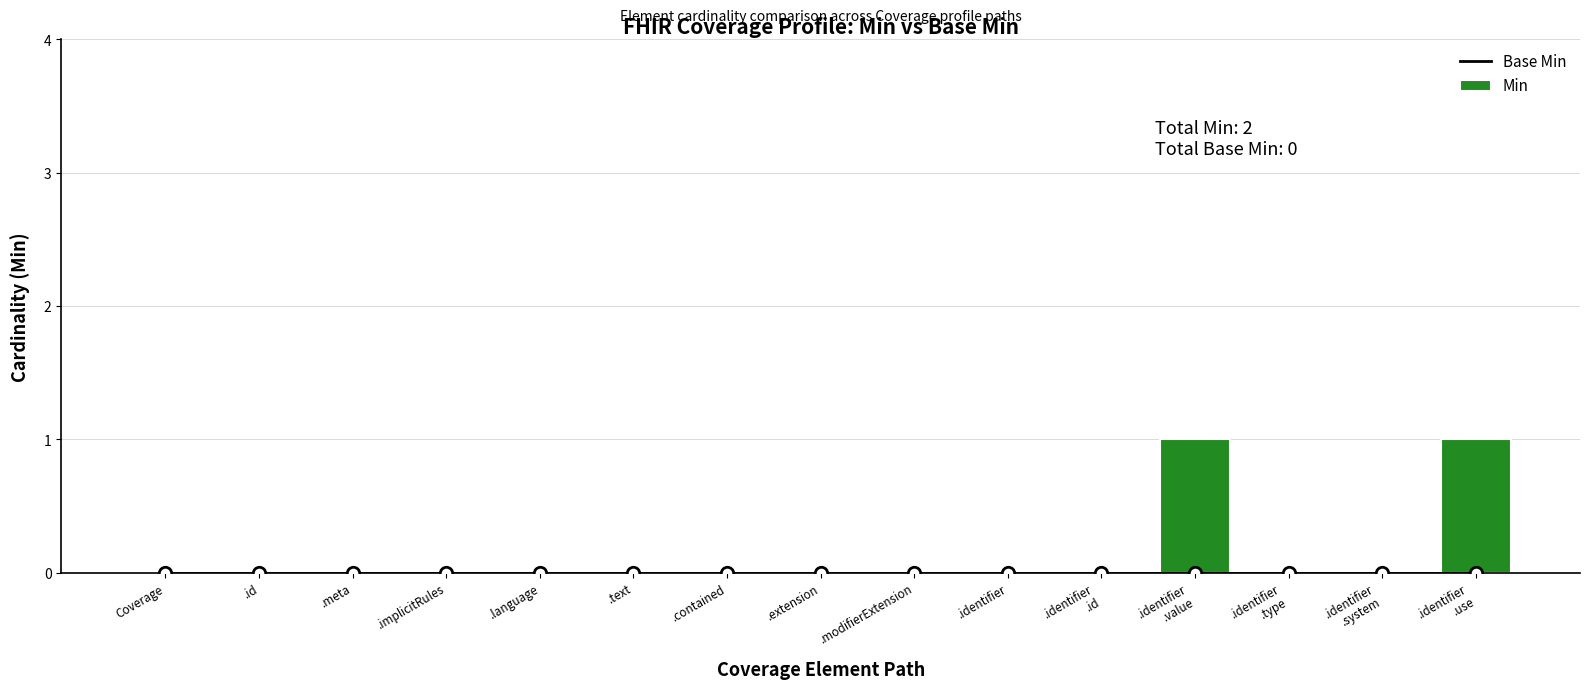

Is the value of Base Min at .identifier
.value greater than the value of Min at .identifier
.use?

No